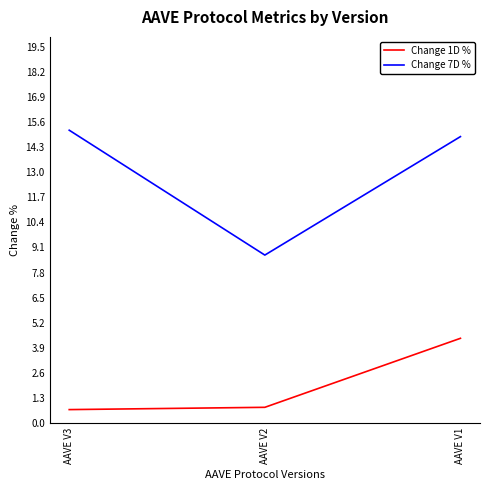

What are all the series names shown in the legend?

Change 1D %, Change 7D %